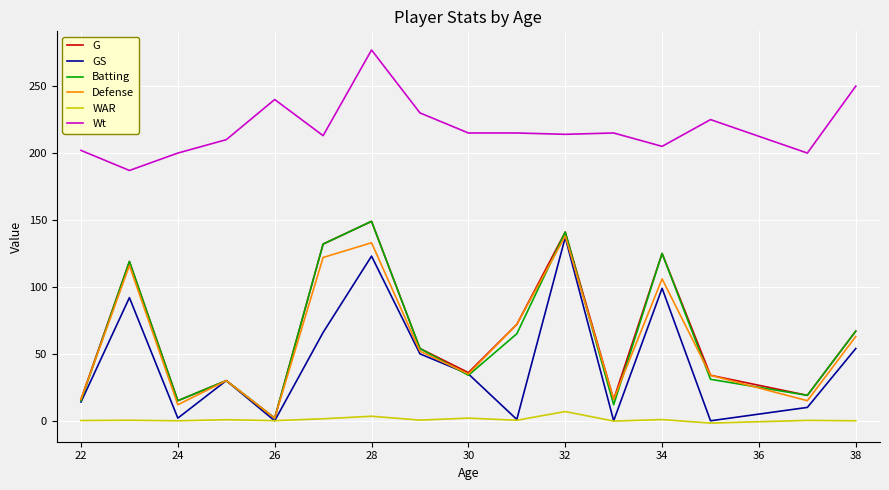

True or false: Batting and Wt cross at least once.

False